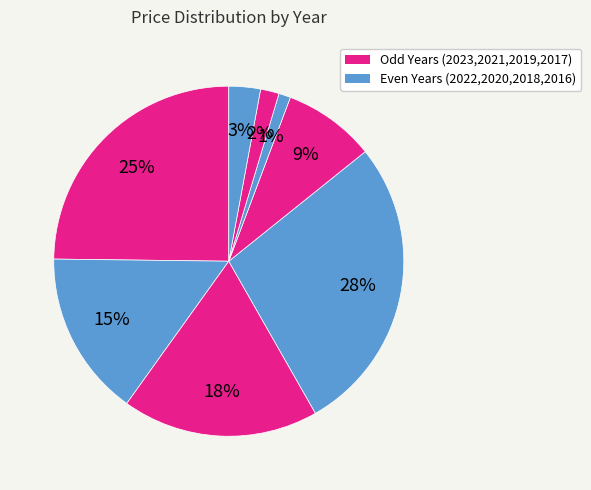

Which slice is the smallest?

2018